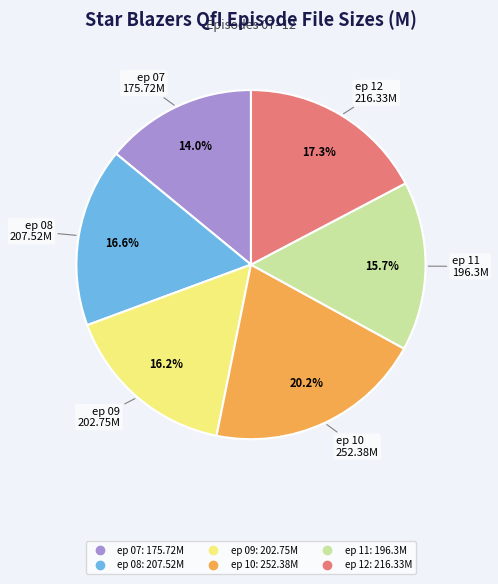

To the nearest percent, what is the difference between the ep 12 and ep 09 slice percentages?

1%